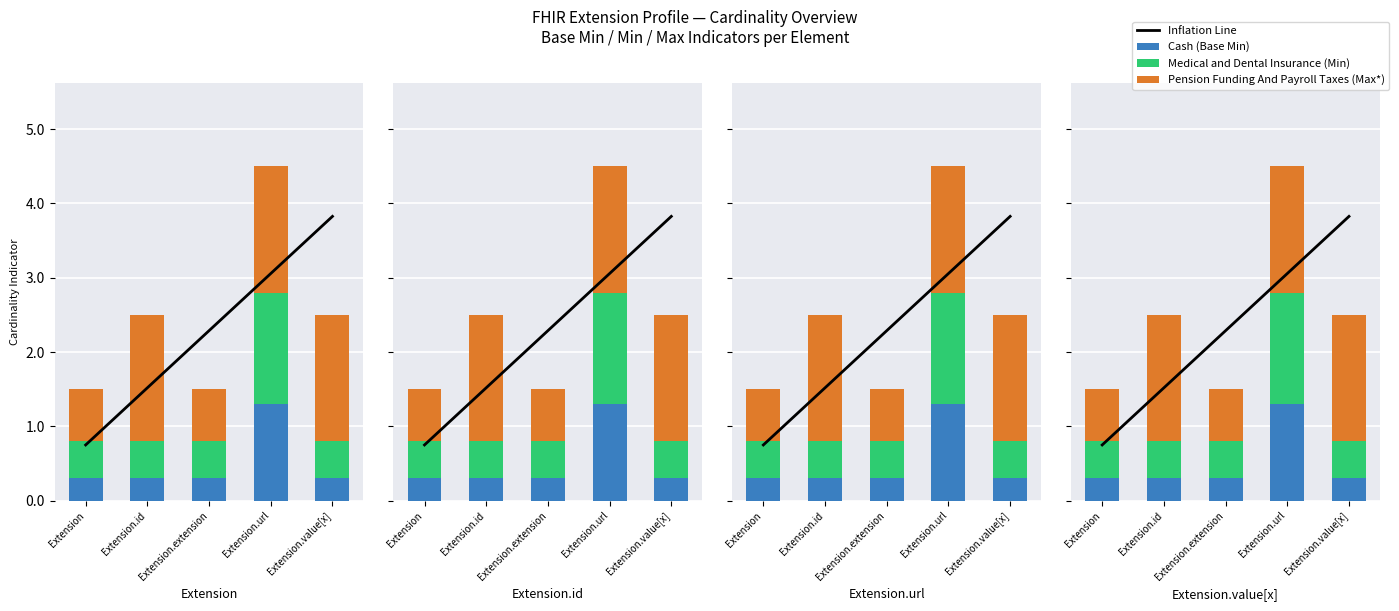

How many distinct data groups are displayed?

4